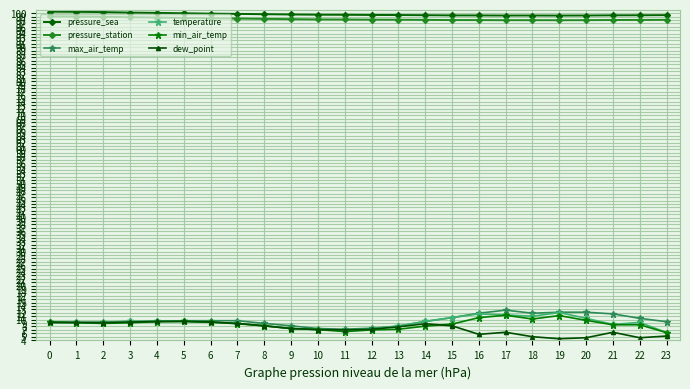

What is the average value of the dew_point series?

7.4